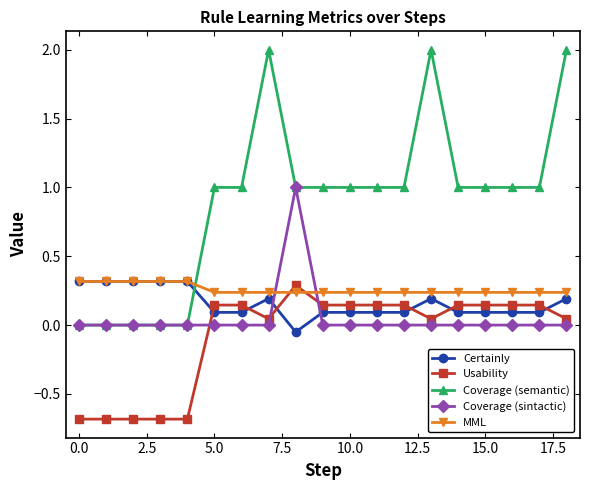

Which series has the widest spread of values?

Coverage (semantic)